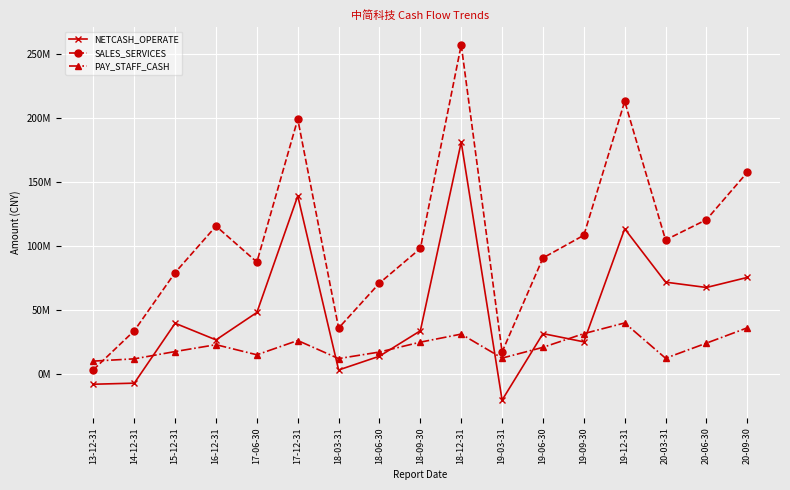

List the series in order of their overall mean, lowest first.

PAY_STAFF_CASH, NETCASH_OPERATE, SALES_SERVICES